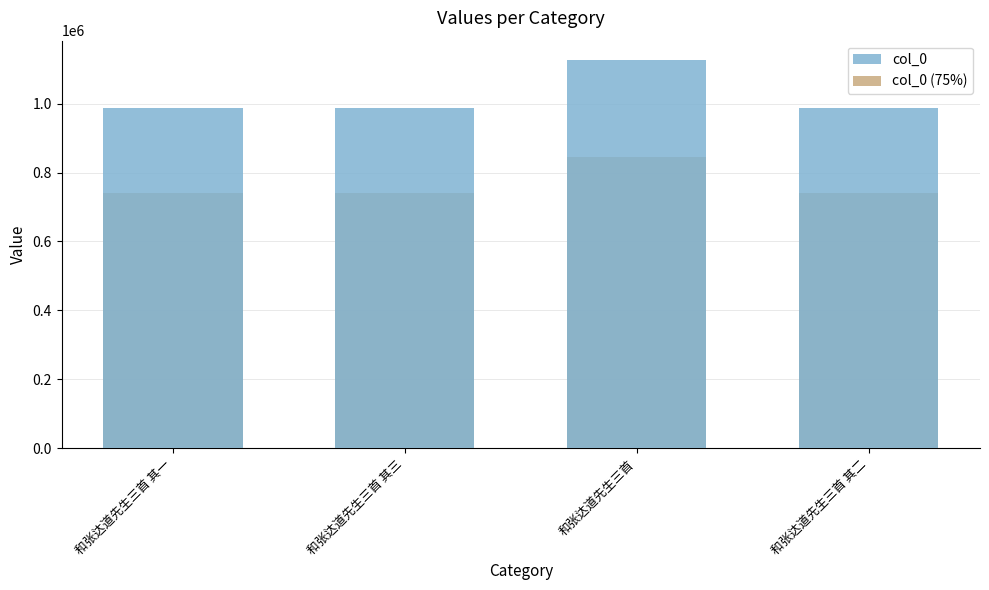

Is it true that col_0 equals 988666.0 at 和张达道先生三首 其二?

True